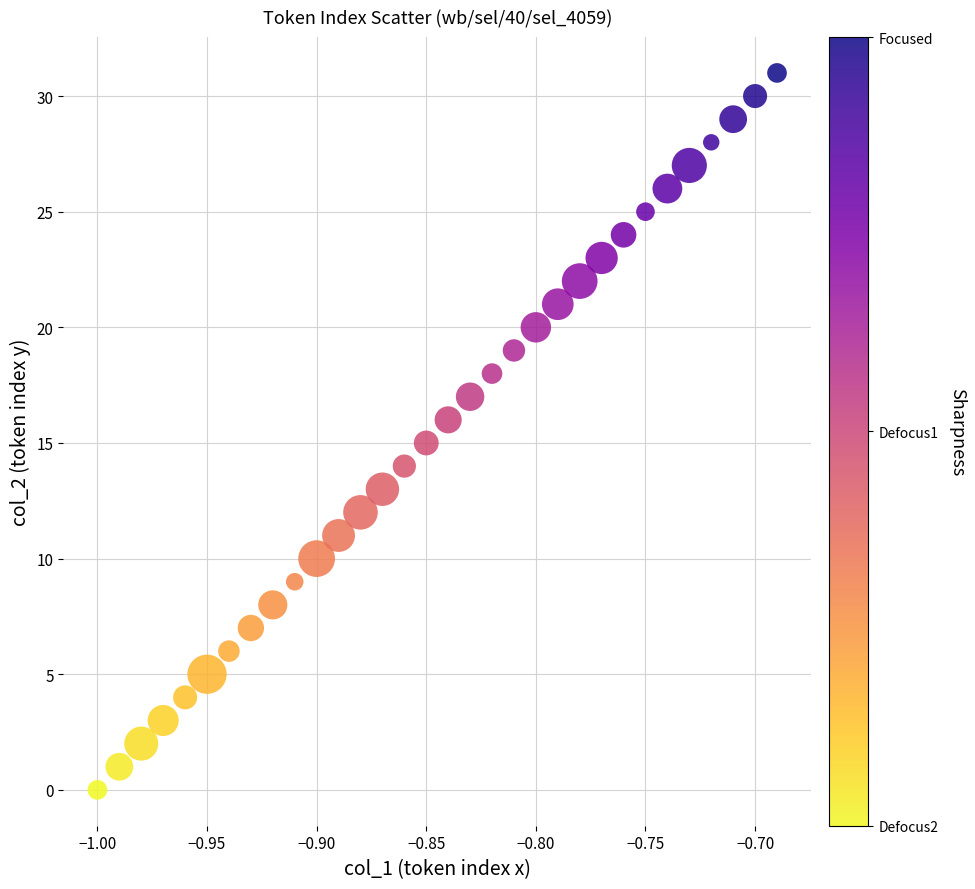

What is the range of Y values (max minus min)?

31